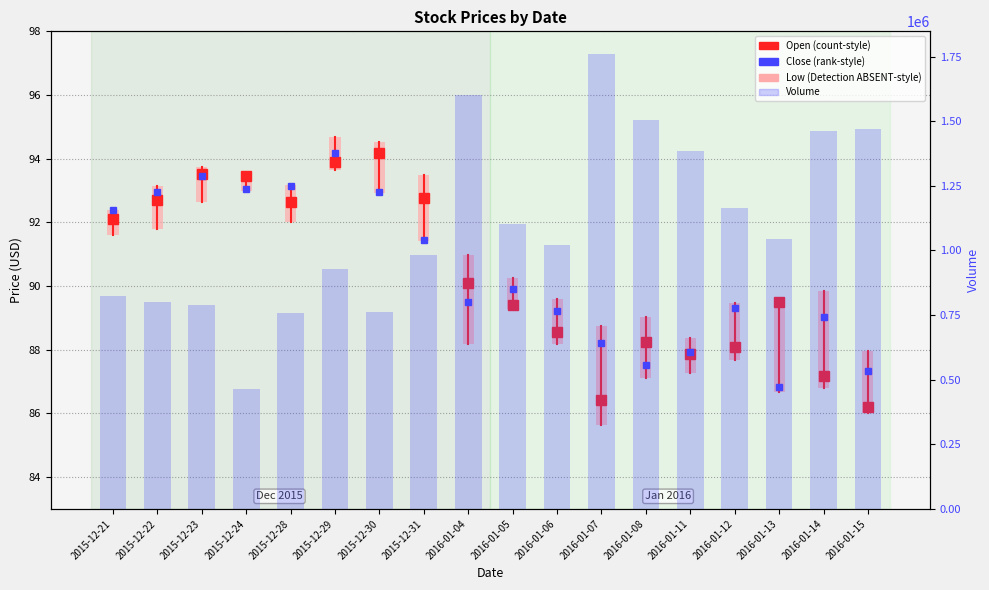

At 2015-12-29, list the series in order from smallest to largest.

Open, Close